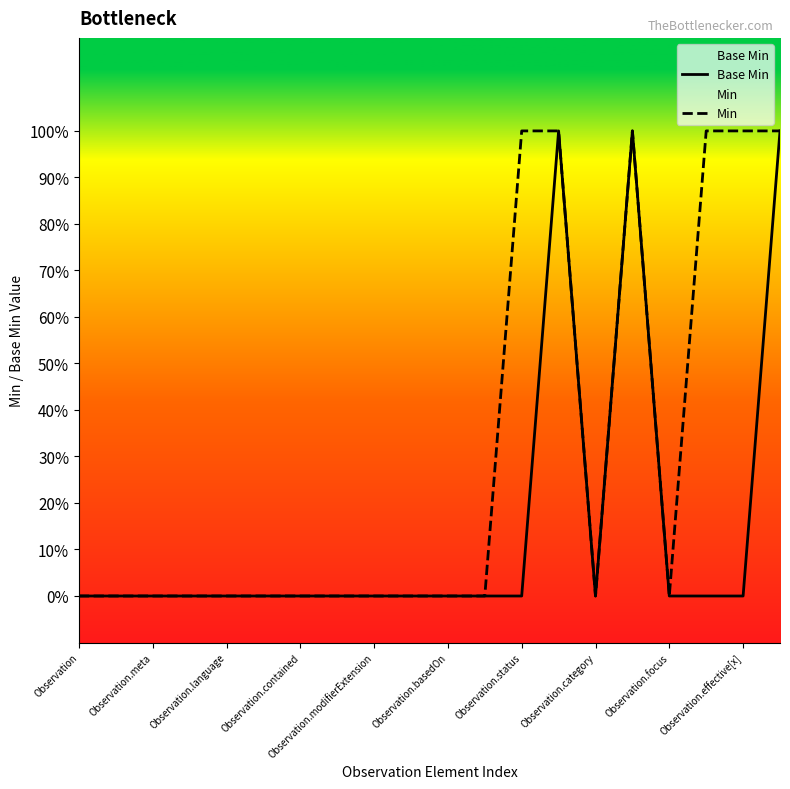

At which category does the chart reach its minimum across all series?

Observation